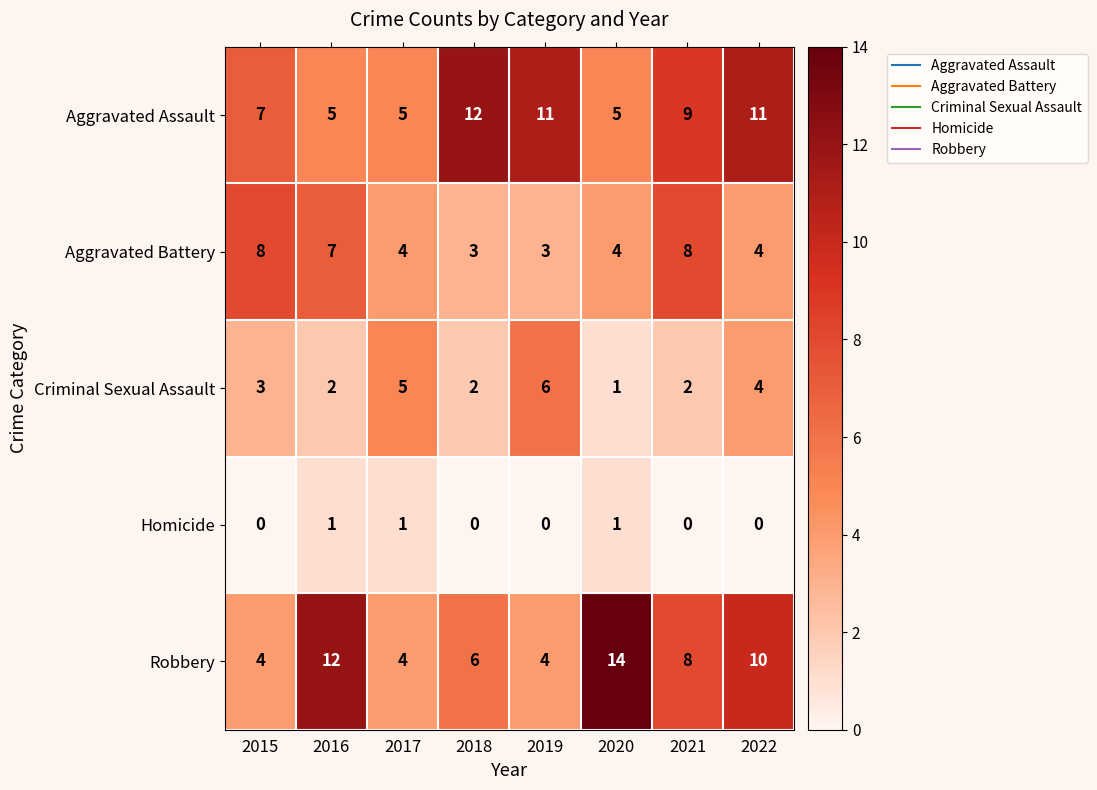

Which series changed the most between 2019 and 2022?

Robbery